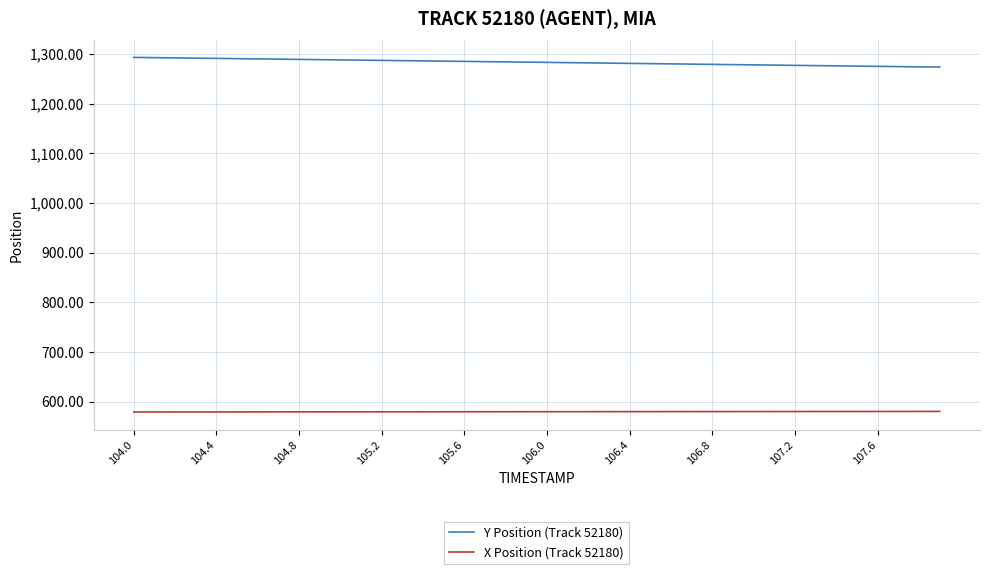

Rank the series by their average value, from lowest to highest.

X Position (Track 52180), Y Position (Track 52180)